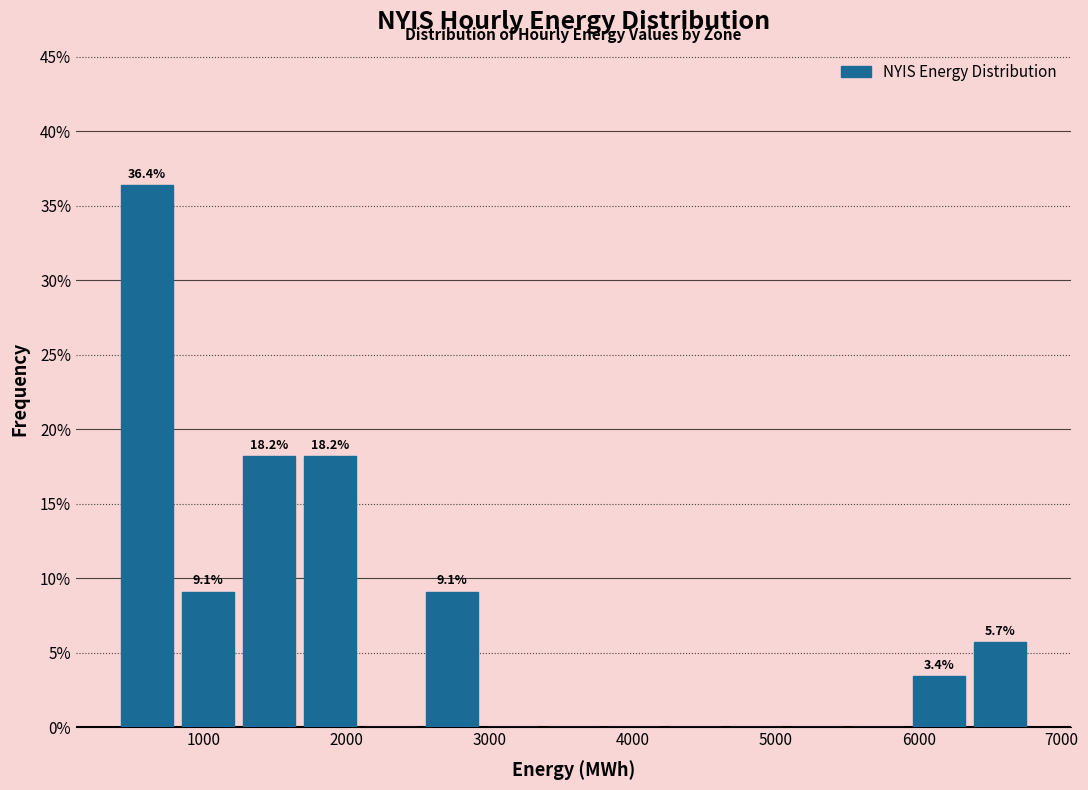

Which range on the x-axis has the tallest bar?

400 to 800